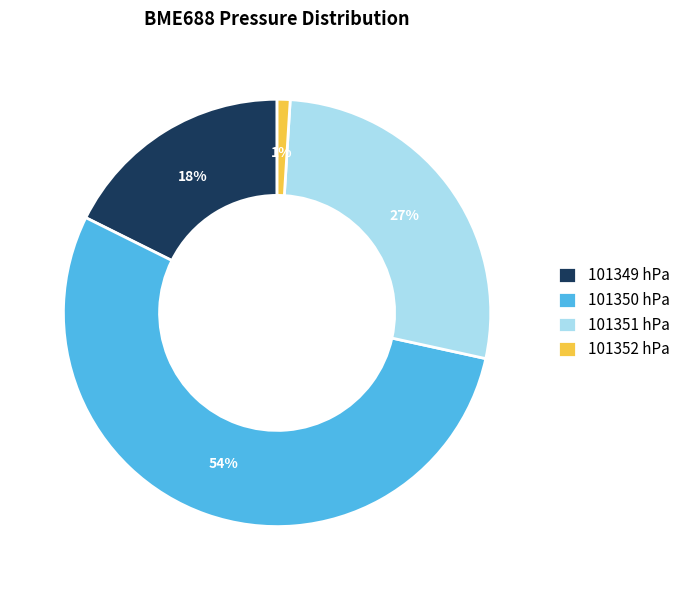

Does any single category account for the majority?

Yes